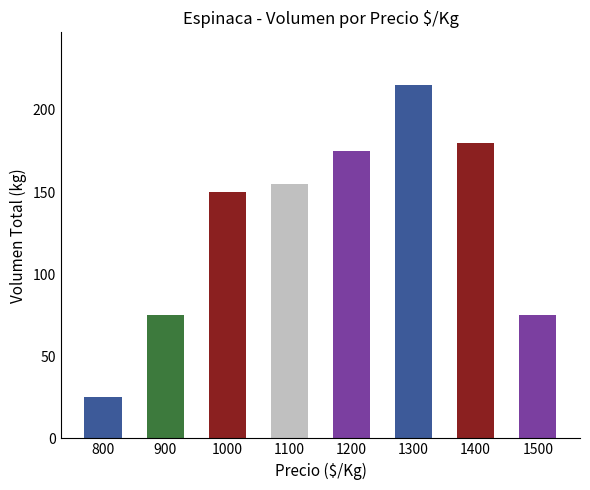

Reading right to left, what are all the values shown in this chart?

75	180	215	175	155	150	75	25